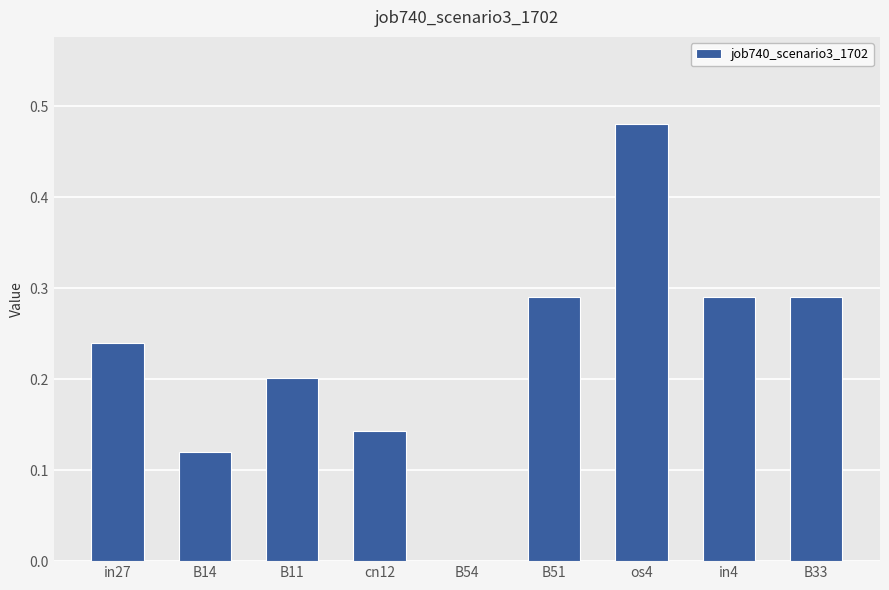

At which category does the chart reach its peak across all series?

os4